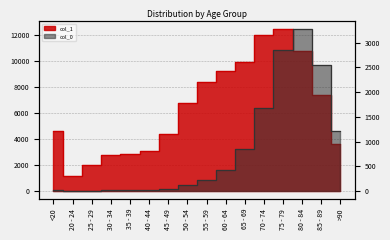

At which category does col_0 reach its first local valley?

25 - 29